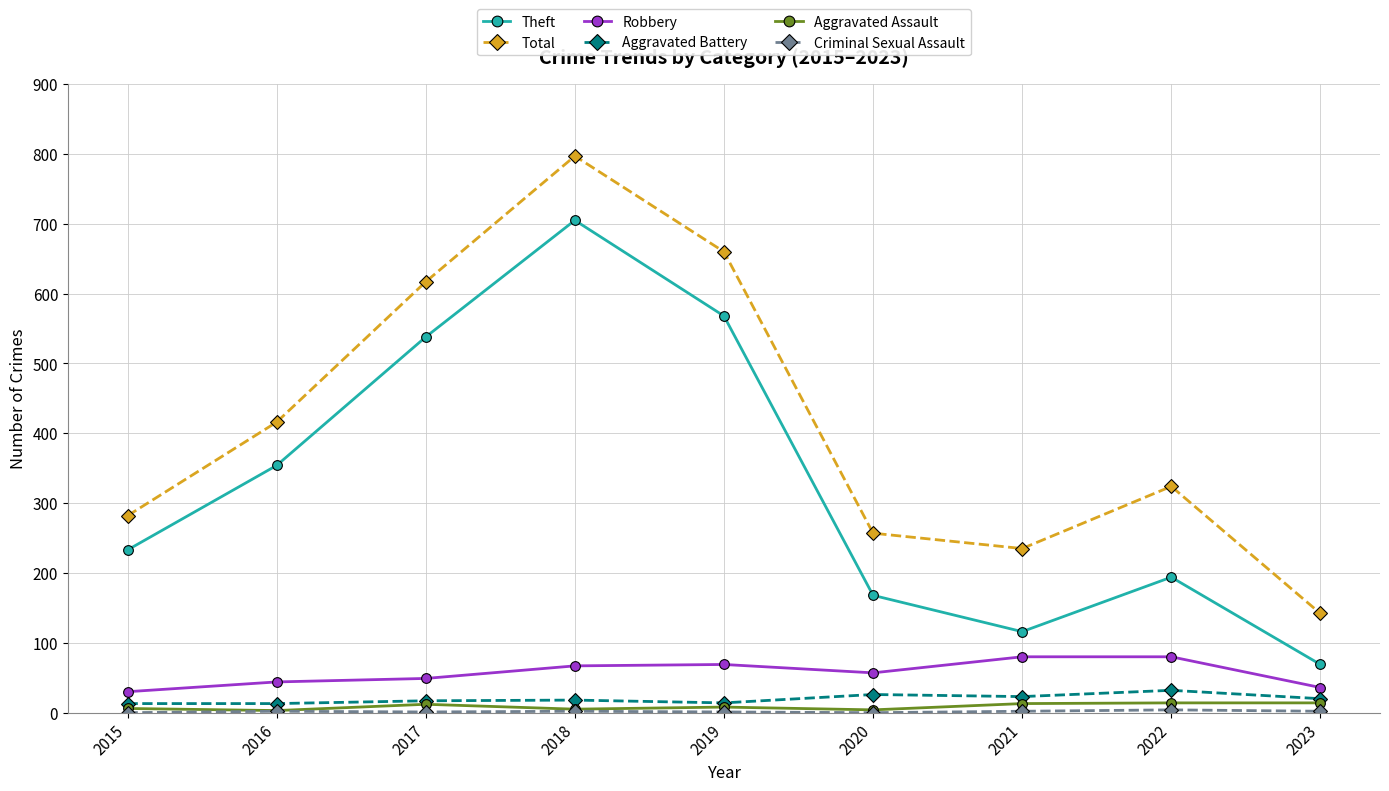

What is the value of the Aggravated Battery point at the 6th from the left?

26